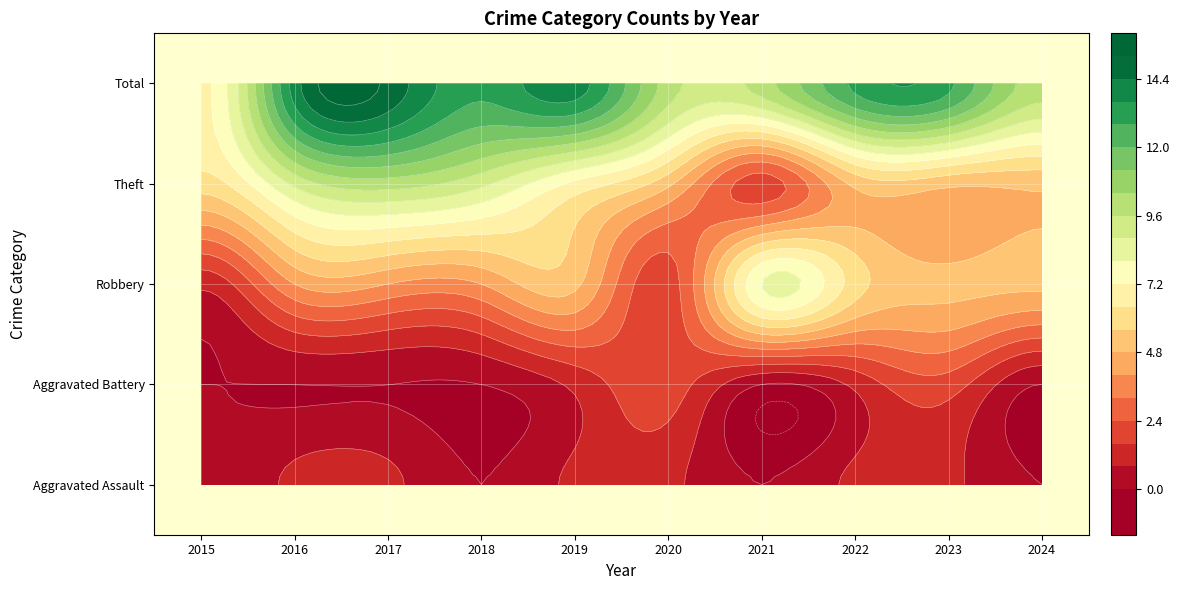

Reading right to left, transcribe all the data shown in this chart.

Aggravated Assault: 2024=0	2023=1	2022=1	2021=0	2020=1	2019=1	2018=0	2017=1	2016=1	2015=0
Aggravated Battery: 2024=0	2023=2	2022=1	2021=0	2020=2	2019=1	2018=0	2017=0	2016=0	2015=0
Robbery: 2024=5	2023=5	2022=6	2021=8	2020=2	2019=5	2018=4	2017=4	2016=4	2015=1
Theft: 2024=5	2023=5	2022=5	2021=2	2020=5	2019=7	2018=9	2017=10	2016=9	2015=6
Total: 2024=10	2023=13	2022=13	2021=10	2020=10	2019=14	2018=13	2017=15	2016=14	2015=7